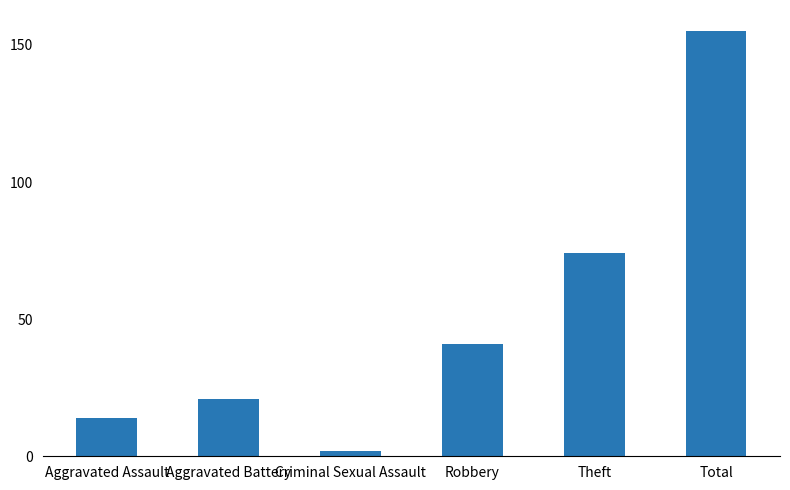

Reading left to right, extract all data points from this chart.

Aggravated Assault=14	Aggravated Battery=21	Criminal Sexual Assault=2	Robbery=41	Theft=74	Total=155